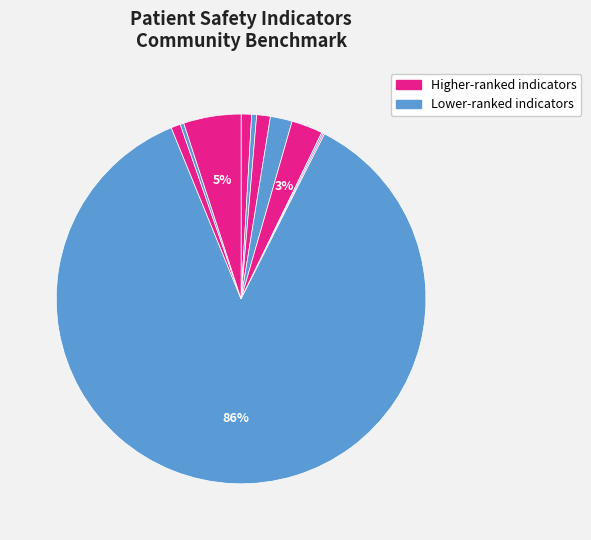

To the nearest percent, what is the average slice percentage?

9%